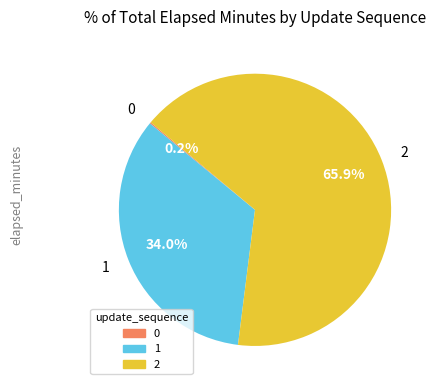

Approximately how many times larger is the value at 2 compared to 1?

1.9